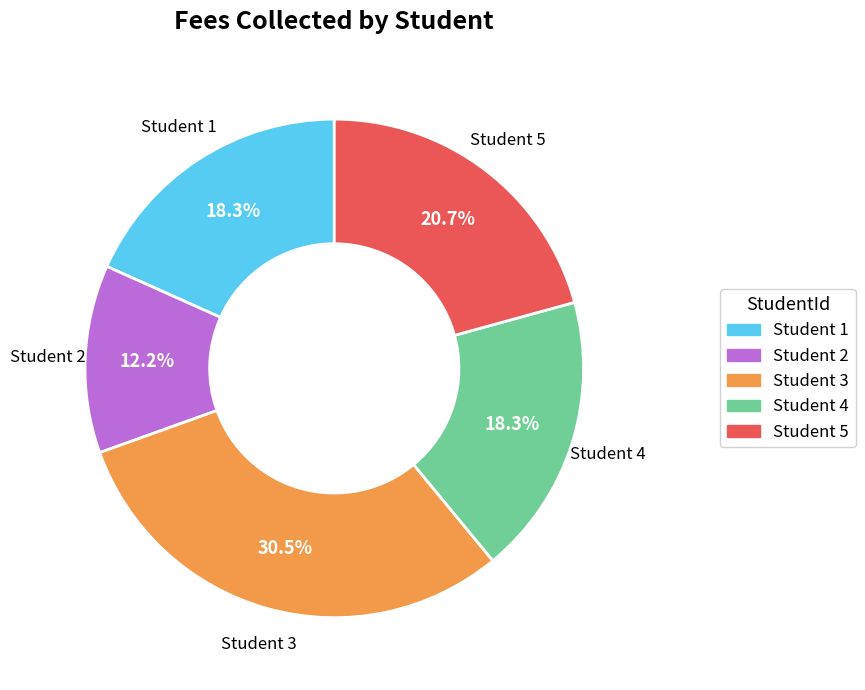

Does any single category account for the majority?

No